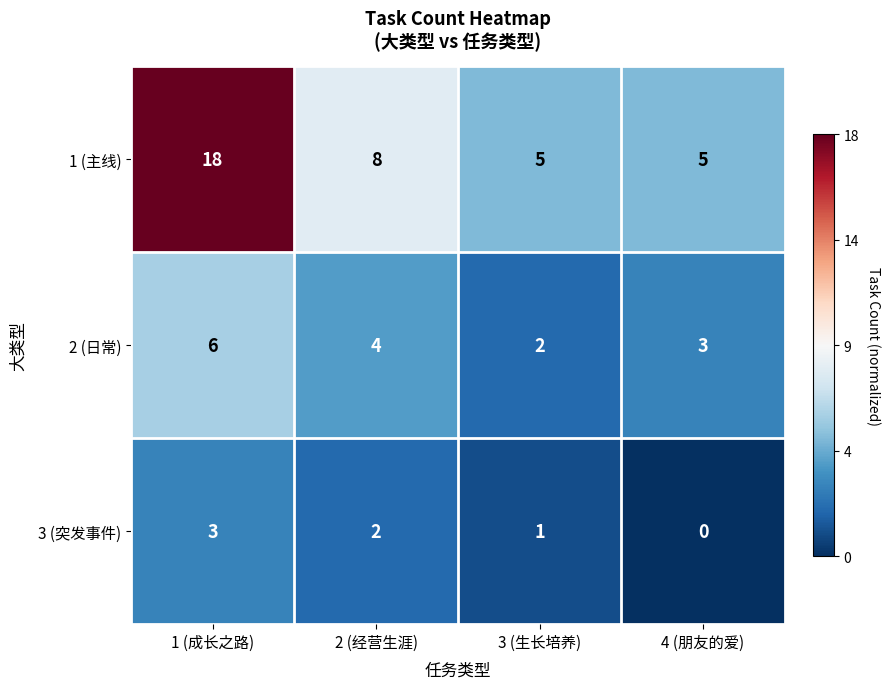

At which category does the chart reach its peak across all series?

1 (成长之路)